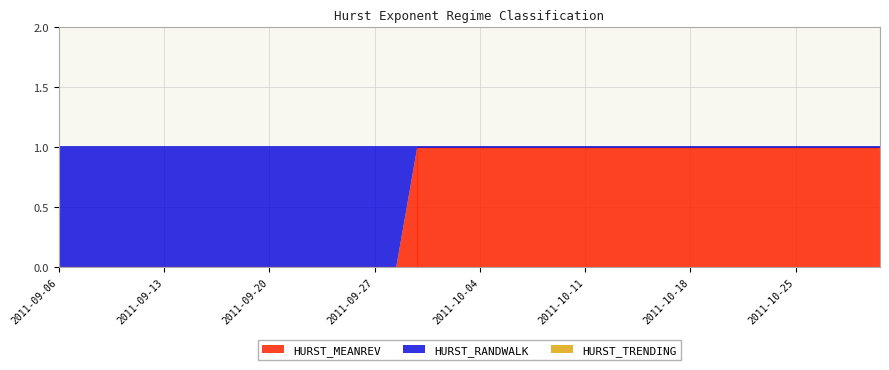

Which series changed the most between 2011-09-14 and 2011-09-22?

HURST_MEANREV